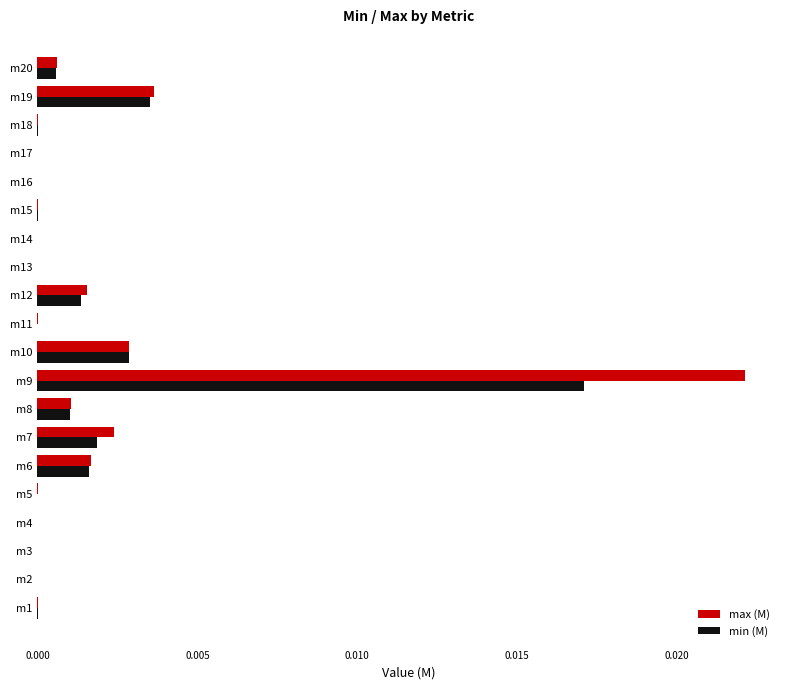

What are all the series names shown in the legend?

max (M), min (M)